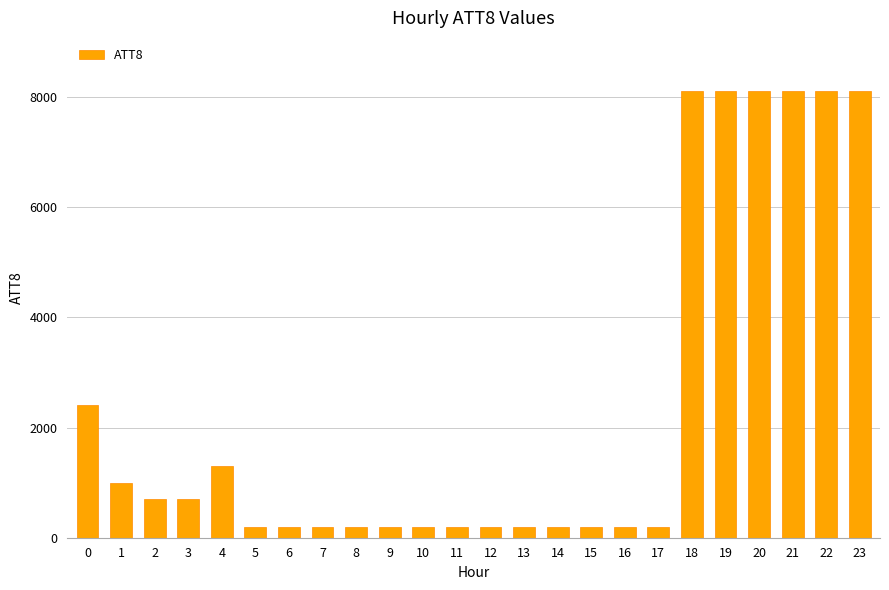

Reading left to right, extract all data points from this chart.

0=2400	1=1000	2=700	3=700	4=1300	5=200	6=200	7=200	8=200	9=200	10=200	11=200	12=200	13=200	14=200	15=200	16=200	17=200	18=8100	19=8100	20=8100	21=8100	22=8100	23=8100